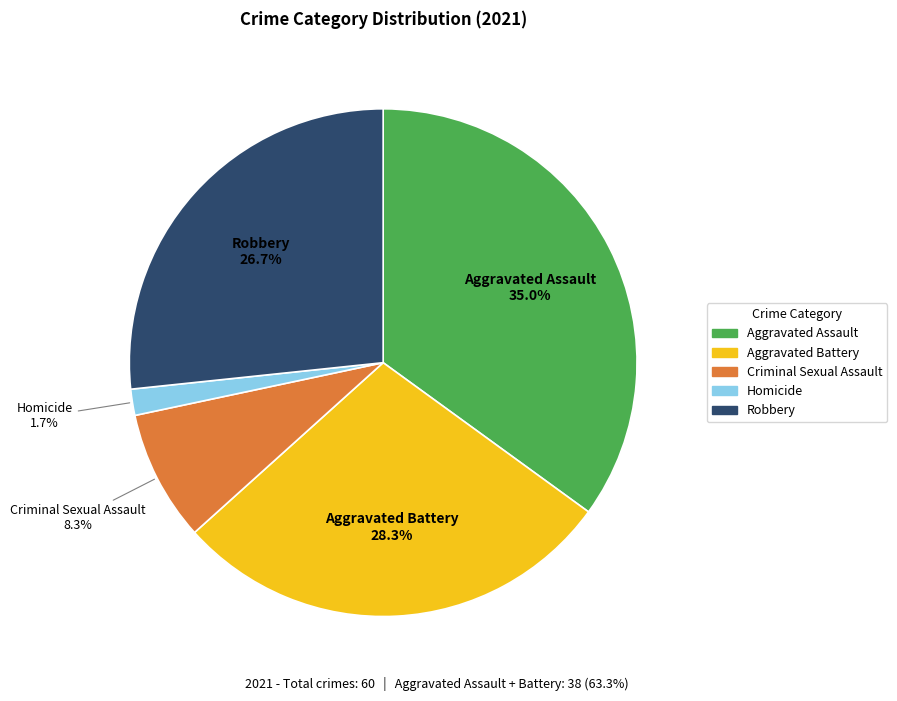

Does Robbery account for over 50% of the chart?

No